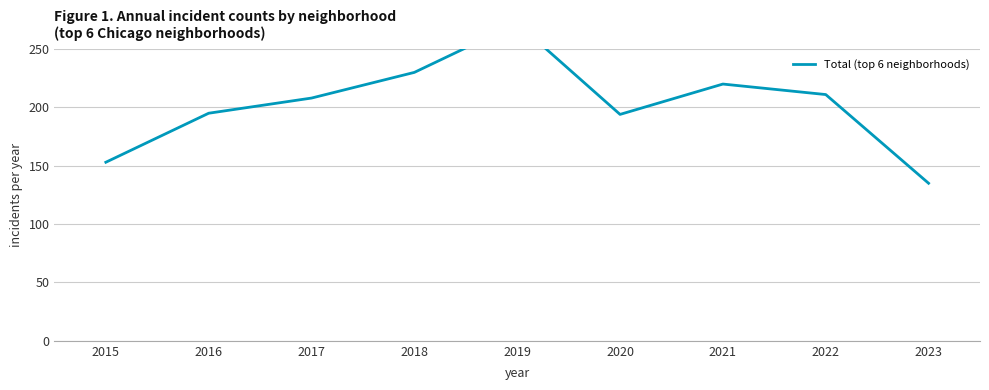

How many lines are shown in the chart?

1